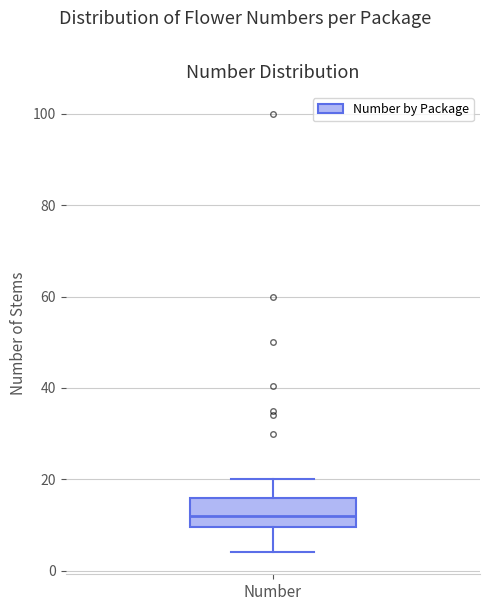

Transcribe this box plot: give where the median line is, the range the box spans, and where the two whiskers end, as read against the y-axis. The values are not printed on the chart, so give them approximately, as read against the axis.

median 12, box 10 to 16, whiskers 4 to 20